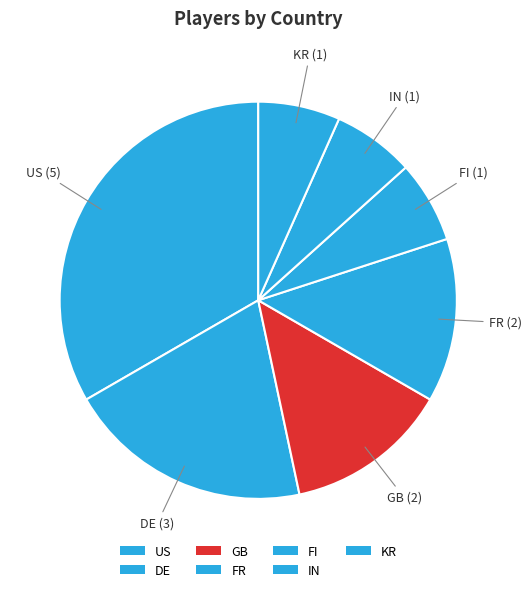

What percentage is the GB slice, to the nearest percent?

13%